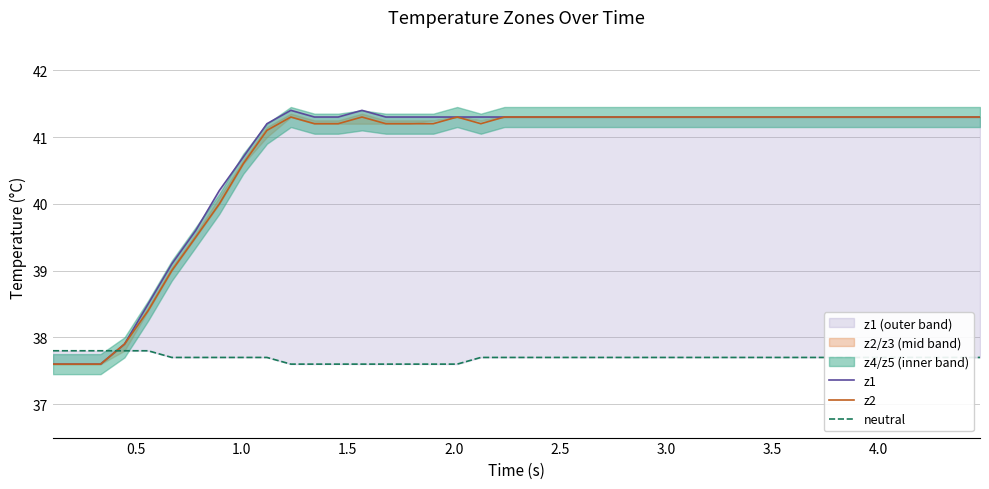

What is the difference between the maximum and minimum values in the z1 series?

3.8